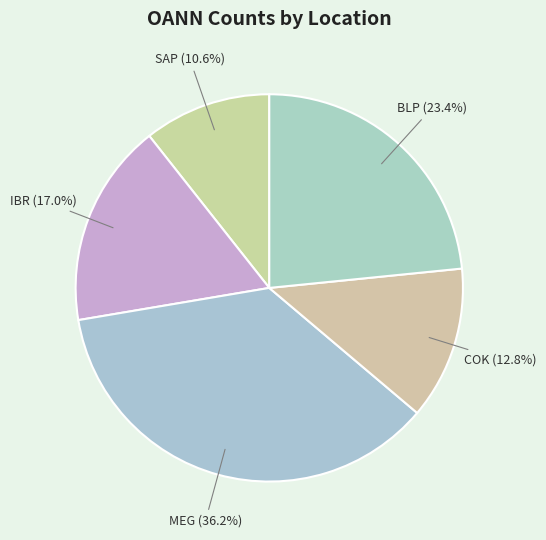

How many segments does this pie chart have?

5